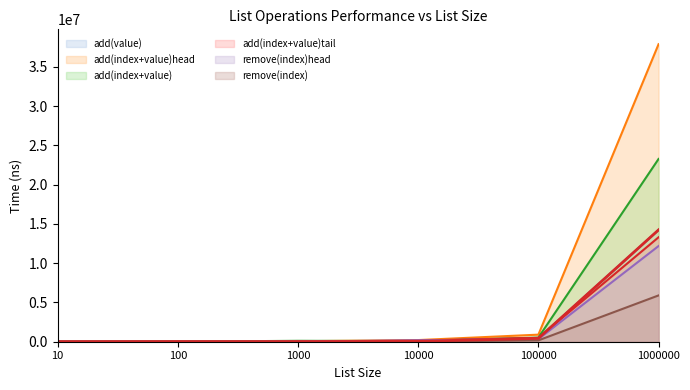

What is the spread (max minus min) of values at 10000?

195805